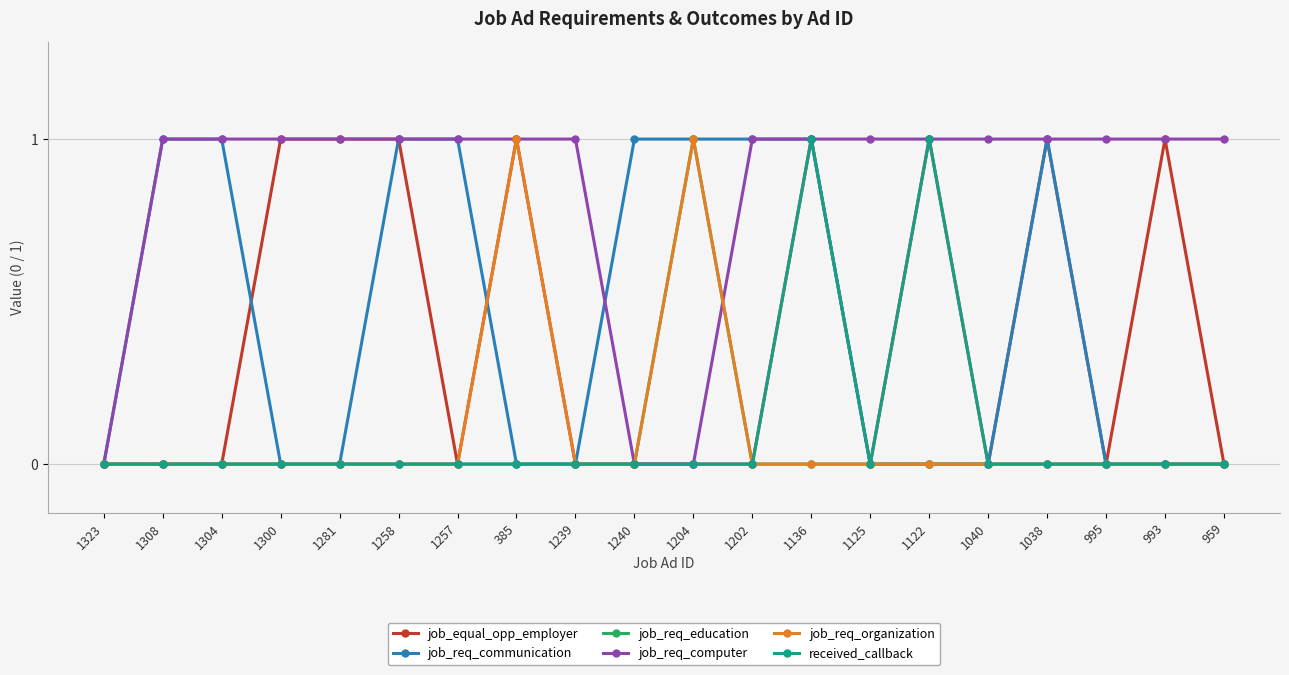

Is it true that job_equal_opp_employer equals -1 at 995?

False